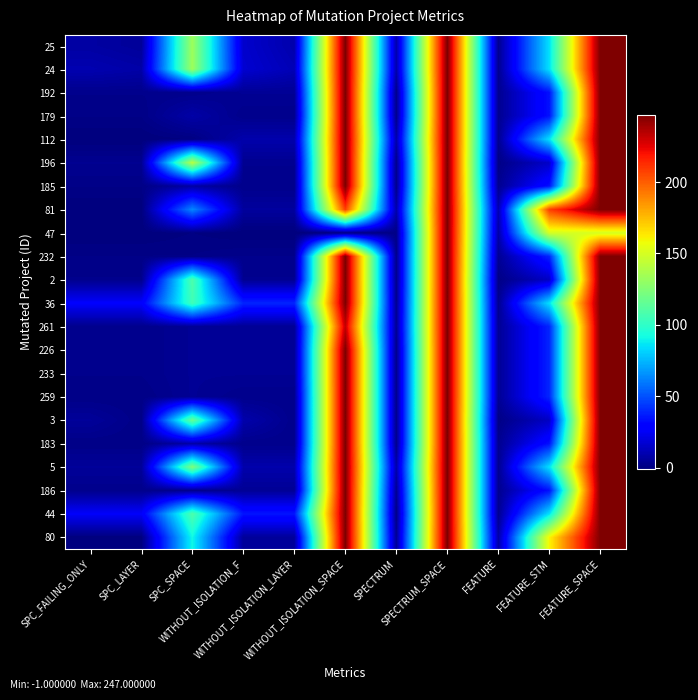

Reading left to right, list all the values displayed in this chart.

25: SPC_FAILING_ONLY=7	SPC_LAYER=5	SPC_SPACE=133	WITHOUT_ISOLATION_F=16	WITHOUT_ISOLATION_LAYER=9	WITHOUT_ISOLATION_SPACE=247	SPECTRUM=9	SPECTRUM_SPACE=247	FEATURE=3	FEATURE_STM=85	FEATURE_SPACE=247
24: SPC_FAILING_ONLY=10	SPC_LAYER=8	SPC_SPACE=133	WITHOUT_ISOLATION_F=17	WITHOUT_ISOLATION_LAYER=11	WITHOUT_ISOLATION_SPACE=247	SPECTRUM=9	SPECTRUM_SPACE=247	FEATURE=3	FEATURE_STM=85	FEATURE_SPACE=247
192: SPC_FAILING_ONLY=2	SPC_LAYER=2	SPC_SPACE=2	WITHOUT_ISOLATION_F=4	WITHOUT_ISOLATION_LAYER=4	WITHOUT_ISOLATION_SPACE=247	SPECTRUM=2	SPECTRUM_SPACE=247	FEATURE=3	FEATURE_STM=34	FEATURE_SPACE=247
179: SPC_FAILING_ONLY=1	SPC_LAYER=1	SPC_SPACE=8	WITHOUT_ISOLATION_F=2	WITHOUT_ISOLATION_LAYER=2	WITHOUT_ISOLATION_SPACE=247	SPECTRUM=2	SPECTRUM_SPACE=247	FEATURE=3	FEATURE_STM=34	FEATURE_SPACE=247
112: SPC_FAILING_ONLY=-1	SPC_LAYER=-1	SPC_SPACE=0	WITHOUT_ISOLATION_F=9	WITHOUT_ISOLATION_LAYER=9	WITHOUT_ISOLATION_SPACE=247	SPECTRUM=9	SPECTRUM_SPACE=247	FEATURE=3	FEATURE_STM=85	FEATURE_SPACE=247
196: SPC_FAILING_ONLY=3	SPC_LAYER=3	SPC_SPACE=141	WITHOUT_ISOLATION_F=3	WITHOUT_ISOLATION_LAYER=3	WITHOUT_ISOLATION_SPACE=247	SPECTRUM=2	SPECTRUM_SPACE=247	FEATURE=1	FEATURE_STM=15	FEATURE_SPACE=247
185: SPC_FAILING_ONLY=1	SPC_LAYER=1	SPC_SPACE=7	WITHOUT_ISOLATION_F=2	WITHOUT_ISOLATION_LAYER=2	WITHOUT_ISOLATION_SPACE=247	SPECTRUM=2	SPECTRUM_SPACE=247	FEATURE=3	FEATURE_STM=34	FEATURE_SPACE=247
81: SPC_FAILING_ONLY=-1	SPC_LAYER=-1	SPC_SPACE=63	WITHOUT_ISOLATION_F=6	WITHOUT_ISOLATION_LAYER=6	WITHOUT_ISOLATION_SPACE=208	SPECTRUM=9	SPECTRUM_SPACE=247	FEATURE=10	FEATURE_STM=208	FEATURE_SPACE=247
47: SPC_FAILING_ONLY=-1	SPC_LAYER=-1	SPC_SPACE=0	WITHOUT_ISOLATION_F=-1	WITHOUT_ISOLATION_LAYER=-1	WITHOUT_ISOLATION_SPACE=0	SPECTRUM=1	SPECTRUM_SPACE=247	FEATURE=8	FEATURE_STM=150	FEATURE_SPACE=150
232: SPC_FAILING_ONLY=1	SPC_LAYER=1	SPC_SPACE=1	WITHOUT_ISOLATION_F=2	WITHOUT_ISOLATION_LAYER=2	WITHOUT_ISOLATION_SPACE=247	SPECTRUM=2	SPECTRUM_SPACE=247	FEATURE=4	FEATURE_STM=39	FEATURE_SPACE=247
2: SPC_FAILING_ONLY=2	SPC_LAYER=2	SPC_SPACE=109	WITHOUT_ISOLATION_F=3	WITHOUT_ISOLATION_LAYER=3	WITHOUT_ISOLATION_SPACE=247	SPECTRUM=2	SPECTRUM_SPACE=247	FEATURE=1	FEATURE_STM=14	FEATURE_SPACE=247
36: SPC_FAILING_ONLY=27	SPC_LAYER=27	SPC_SPACE=105	WITHOUT_ISOLATION_F=39	WITHOUT_ISOLATION_LAYER=39	WITHOUT_ISOLATION_SPACE=247	SPECTRUM=3	SPECTRUM_SPACE=247	FEATURE=3	FEATURE_STM=85	FEATURE_SPACE=247
261: SPC_FAILING_ONLY=2	SPC_LAYER=2	SPC_SPACE=4	WITHOUT_ISOLATION_F=4	WITHOUT_ISOLATION_LAYER=4	WITHOUT_ISOLATION_SPACE=232	SPECTRUM=4	SPECTRUM_SPACE=247	FEATURE=4	FEATURE_STM=39	FEATURE_SPACE=247
226: SPC_FAILING_ONLY=2	SPC_LAYER=2	SPC_SPACE=4	WITHOUT_ISOLATION_F=4	WITHOUT_ISOLATION_LAYER=4	WITHOUT_ISOLATION_SPACE=247	SPECTRUM=2	SPECTRUM_SPACE=247	FEATURE=4	FEATURE_STM=39	FEATURE_SPACE=247
233: SPC_FAILING_ONLY=2	SPC_LAYER=2	SPC_SPACE=4	WITHOUT_ISOLATION_F=4	WITHOUT_ISOLATION_LAYER=4	WITHOUT_ISOLATION_SPACE=247	SPECTRUM=2	SPECTRUM_SPACE=247	FEATURE=4	FEATURE_STM=39	FEATURE_SPACE=247
259: SPC_FAILING_ONLY=1	SPC_LAYER=1	SPC_SPACE=4	WITHOUT_ISOLATION_F=2	WITHOUT_ISOLATION_LAYER=2	WITHOUT_ISOLATION_SPACE=247	SPECTRUM=2	SPECTRUM_SPACE=247	FEATURE=4	FEATURE_STM=39	FEATURE_SPACE=247
3: SPC_FAILING_ONLY=5	SPC_LAYER=1	SPC_SPACE=117	WITHOUT_ISOLATION_F=9	WITHOUT_ISOLATION_LAYER=2	WITHOUT_ISOLATION_SPACE=247	SPECTRUM=2	SPECTRUM_SPACE=247	FEATURE=1	FEATURE_STM=14	FEATURE_SPACE=247
183: SPC_FAILING_ONLY=1	SPC_LAYER=1	SPC_SPACE=8	WITHOUT_ISOLATION_F=2	WITHOUT_ISOLATION_LAYER=2	WITHOUT_ISOLATION_SPACE=247	SPECTRUM=2	SPECTRUM_SPACE=247	FEATURE=3	FEATURE_STM=34	FEATURE_SPACE=247
5: SPC_FAILING_ONLY=5	SPC_LAYER=5	SPC_SPACE=124	WITHOUT_ISOLATION_F=9	WITHOUT_ISOLATION_LAYER=9	WITHOUT_ISOLATION_SPACE=247	SPECTRUM=9	SPECTRUM_SPACE=247	FEATURE=3	FEATURE_STM=85	FEATURE_SPACE=247
186: SPC_FAILING_ONLY=2	SPC_LAYER=2	SPC_SPACE=2	WITHOUT_ISOLATION_F=4	WITHOUT_ISOLATION_LAYER=4	WITHOUT_ISOLATION_SPACE=247	SPECTRUM=4	SPECTRUM_SPACE=247	FEATURE=3	FEATURE_STM=34	FEATURE_SPACE=247
44: SPC_FAILING_ONLY=26	SPC_LAYER=26	SPC_SPACE=109	WITHOUT_ISOLATION_F=35	WITHOUT_ISOLATION_LAYER=35	WITHOUT_ISOLATION_SPACE=247	SPECTRUM=1	SPECTRUM_SPACE=247	FEATURE=3	FEATURE_STM=85	FEATURE_SPACE=247
80: SPC_FAILING_ONLY=-1	SPC_LAYER=-1	SPC_SPACE=91	WITHOUT_ISOLATION_F=5	WITHOUT_ISOLATION_LAYER=5	WITHOUT_ISOLATION_SPACE=247	SPECTRUM=4	SPECTRUM_SPACE=247	FEATURE=8	FEATURE_STM=160	FEATURE_SPACE=247